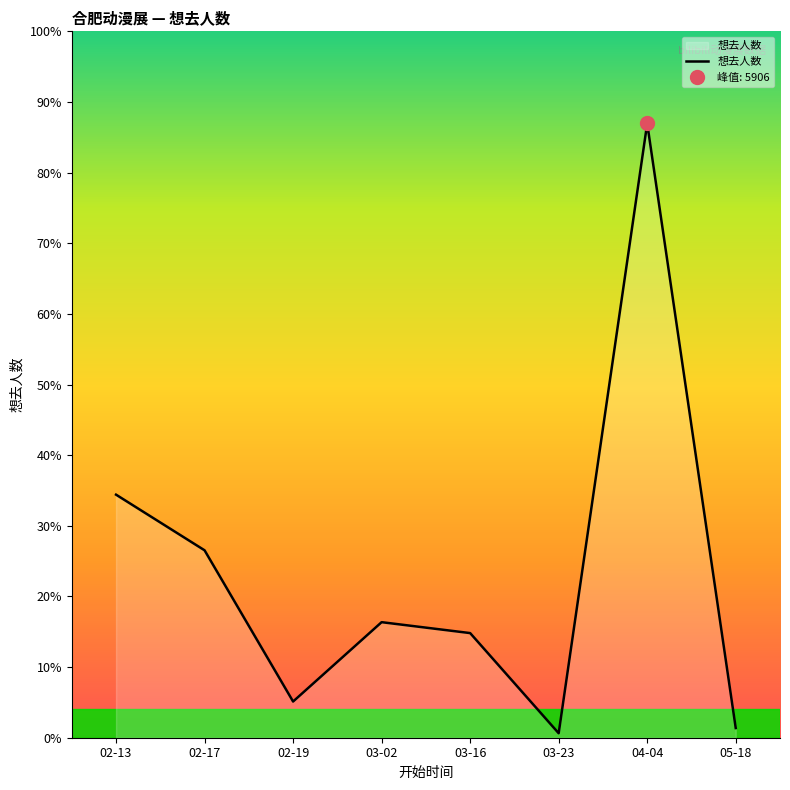

What is the greatest value displayed?

5906